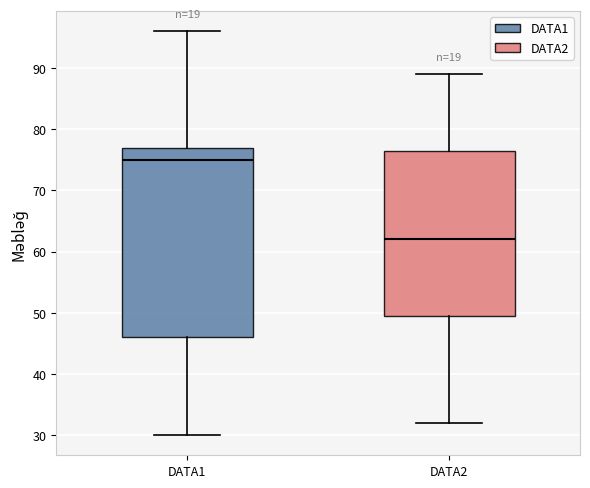

Which box has the lowest median line?

DATA2